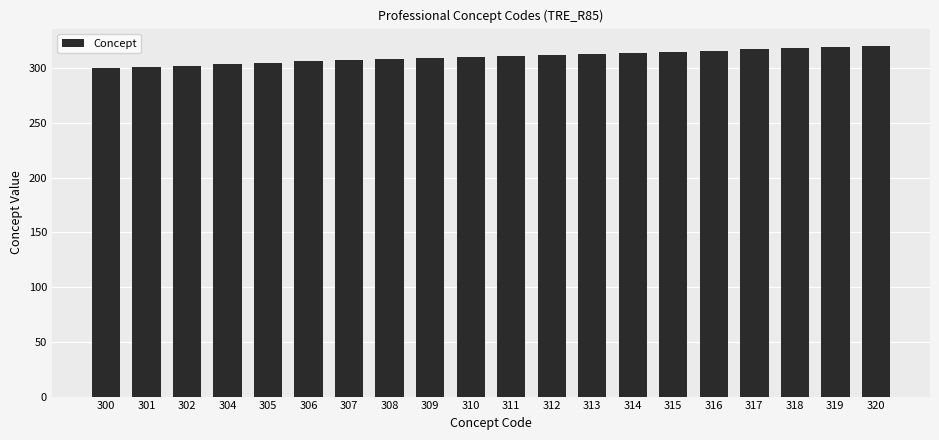

What is the difference between the values at 309 and 313?

4